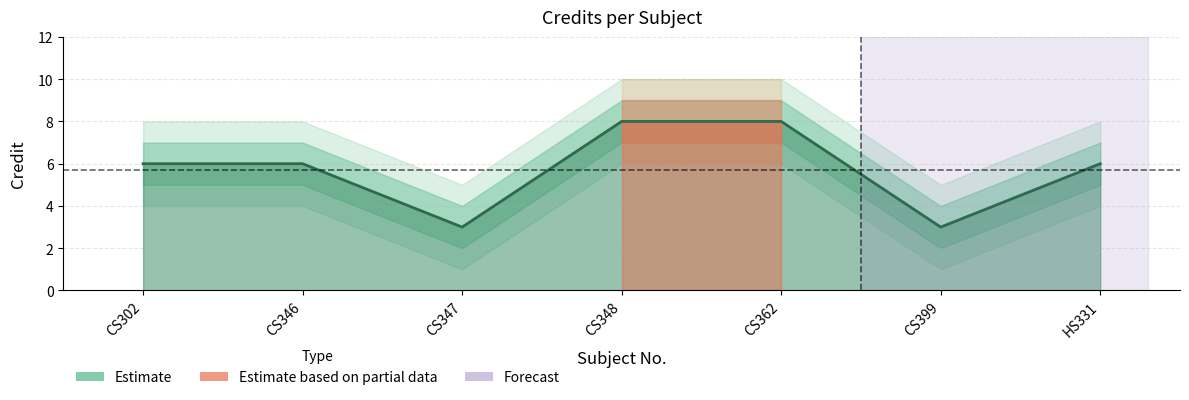

Reading left to right, transcribe all the data shown in this chart.

Credit: CS302=6	CS346=6	CS347=3	CS348=8	CS362=8	CS399=3	HS331=6
Credit_upper: CS302=7	CS346=7	CS347=4	CS348=9	CS362=9	CS399=4	HS331=7
Credit_lower: CS302=5	CS346=5	CS347=2	CS348=7	CS362=7	CS399=2	HS331=5
Credit_upper2: CS302=8	CS346=8	CS347=5	CS348=10	CS362=10	CS399=5	HS331=8
Credit_lower2: CS302=4	CS346=4	CS347=1	CS348=6	CS362=6	CS399=1	HS331=4